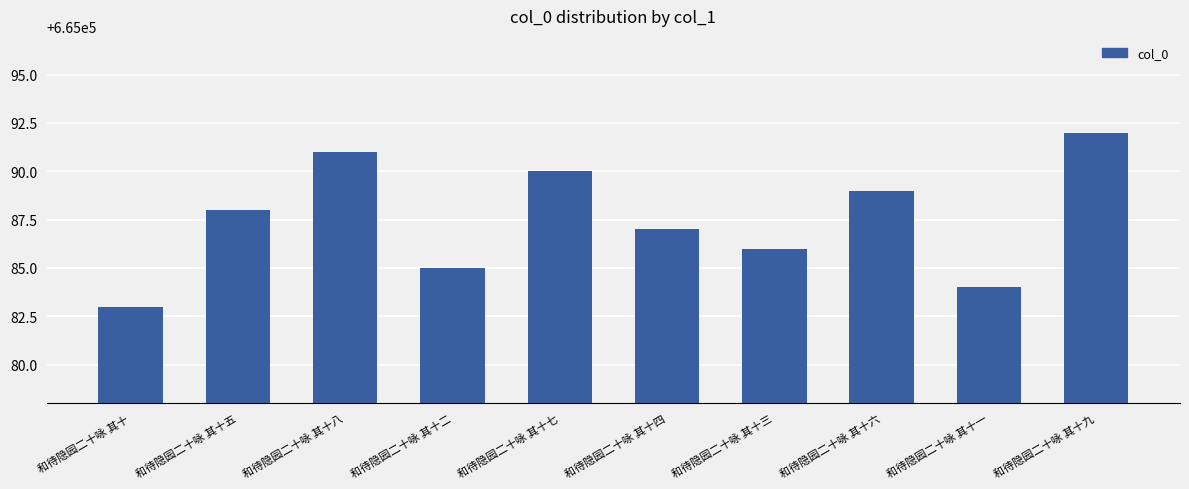

Rank the categories by value from lowest to highest.

和待隐园二十咏 其十, 和待隐园二十咏 其十一, 和待隐园二十咏 其十二, 和待隐园二十咏 其十三, 和待隐园二十咏 其十四, 和待隐园二十咏 其十五, 和待隐园二十咏 其十六, 和待隐园二十咏 其十七, 和待隐园二十咏 其十八, 和待隐园二十咏 其十九